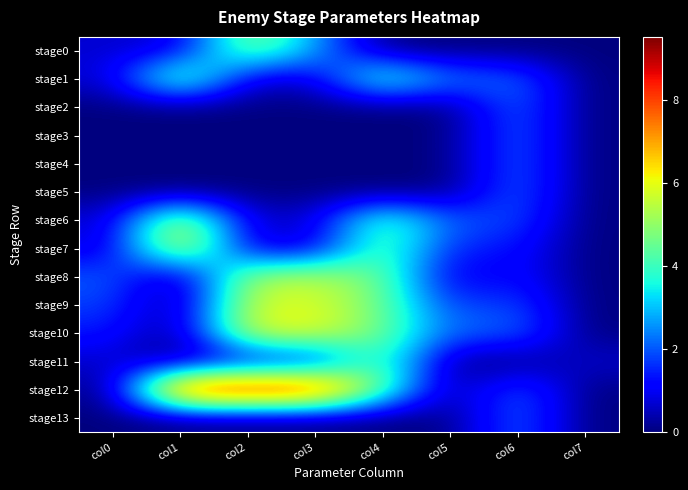

Reading left to right, list all the values displayed in this chart.

stage0: col0=0.7	col1=0.7	col2=5.1	col3=2.8	col4=0.0	col5=0.0	col6=0.0	col7=0.0
stage1: col0=0.7	col1=5.3	col2=0.7	col3=0.7	col4=4.6	col5=2.3	col6=2.3	col7=0.0
stage2: col0=0.0	col1=0.0	col2=0.0	col3=0.0	col4=0.0	col5=0.0	col6=2.3	col7=0.0
stage3: col0=0.0	col1=0.0	col2=0.0	col3=0.0	col4=0.0	col5=0.0	col6=2.3	col7=0.0
stage4: col0=0.0	col1=0.0	col2=0.0	col3=0.0	col4=0.0	col5=0.0	col6=2.3	col7=0.0
stage5: col0=0.0	col1=0.0	col2=0.0	col3=0.0	col4=0.0	col5=0.0	col6=2.3	col7=0.0
stage6: col0=0.7	col1=6.0	col2=0.7	col3=0.7	col4=4.6	col5=1.9	col6=1.9	col7=0.0
stage7: col0=0.7	col1=6.4	col2=0.7	col3=0.7	col4=4.6	col5=1.4	col6=1.4	col7=0.0
stage8: col0=2.1	col1=0.0	col2=5.3	col3=5.5	col4=4.6	col5=0.7	col6=1.4	col7=0.0
stage9: col0=1.8	col1=0.0	col2=5.7	col3=5.9	col4=4.6	col5=1.6	col6=1.9	col7=0.0
stage10: col0=1.4	col1=0.0	col2=6.0	col3=6.1	col4=4.6	col5=2.1	col6=2.3	col7=0.0
stage11: col0=0.7	col1=0.0	col2=0.7	col3=0.7	col4=4.6	col5=0.0	col6=0.0	col7=0.7
stage12: col0=0.0	col1=9.5	col2=9.5	col3=9.5	col4=4.6	col5=0.0	col6=2.3	col7=0.0
stage13: col0=0.0	col1=0.0	col2=0.0	col3=0.0	col4=0.0	col5=0.0	col6=2.3	col7=0.0